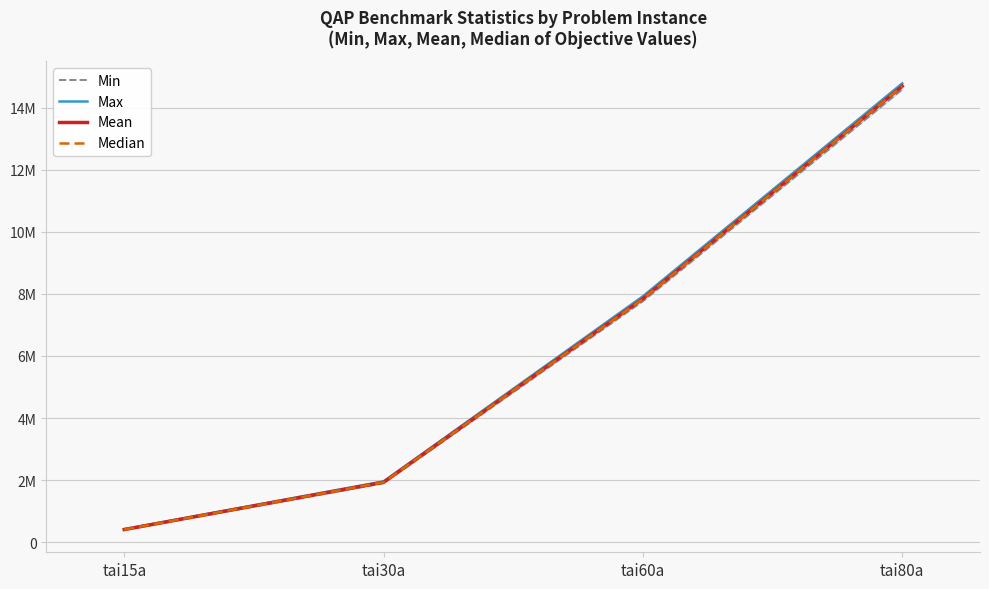

Is it true that Max equals 7921338.0 at tai60a?

True